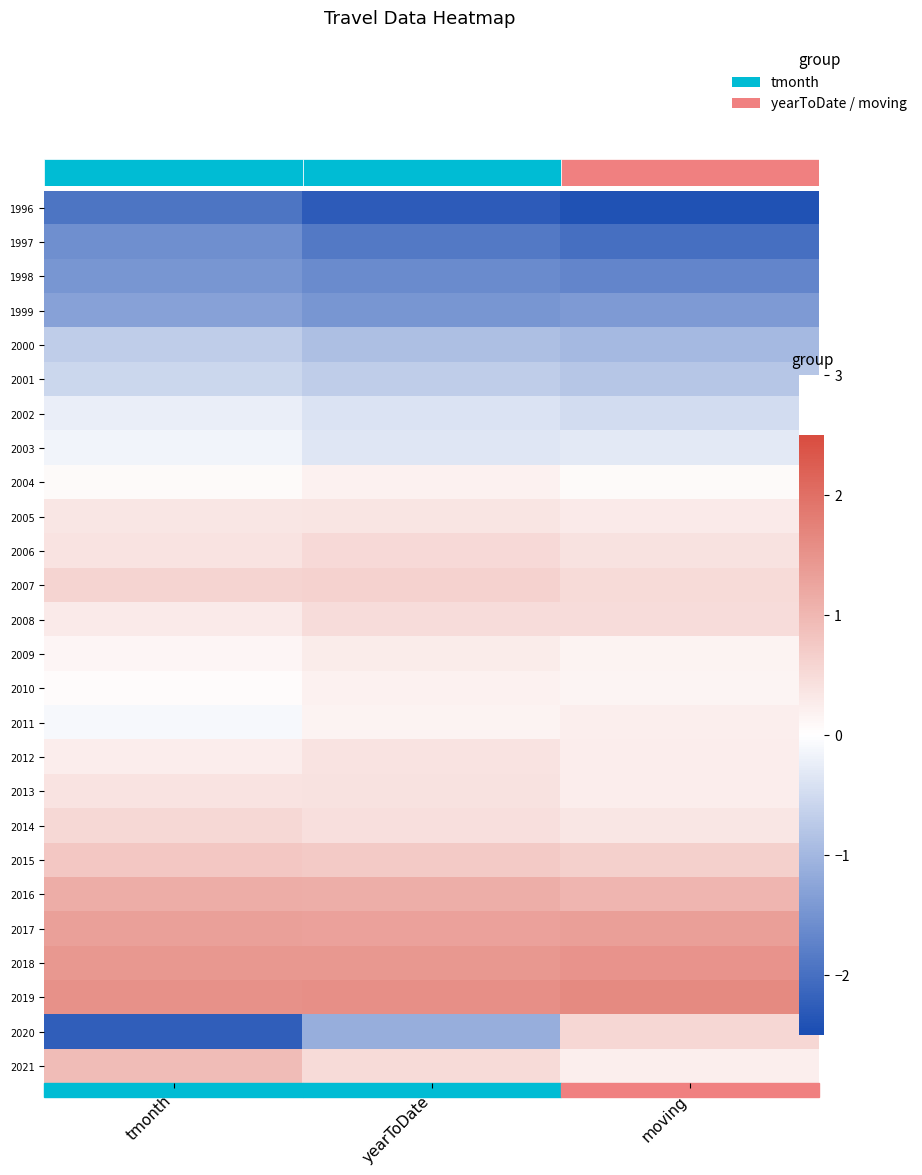

Is the value of 1999 at tmonth greater than the value of 2016 at yearToDate?

No